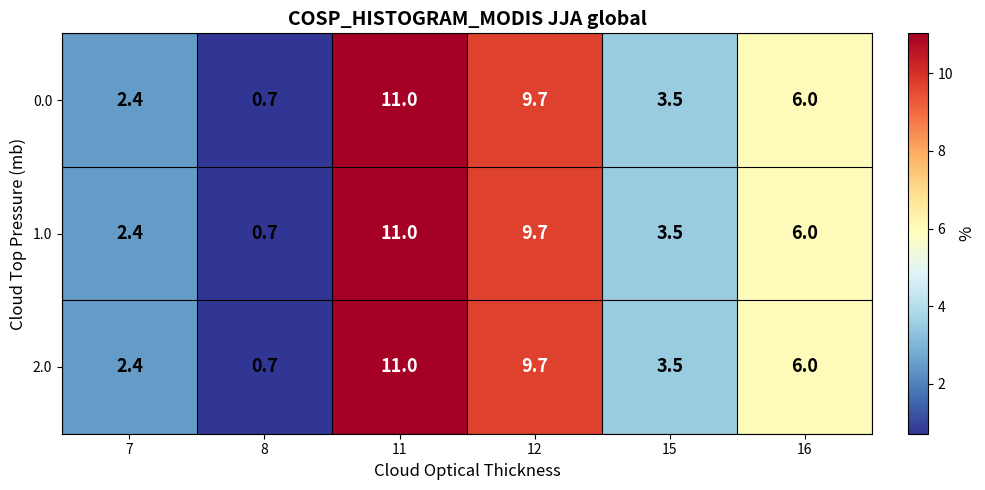

What is the difference between the maximum and second lowest values in the 1.0 series?

8.6